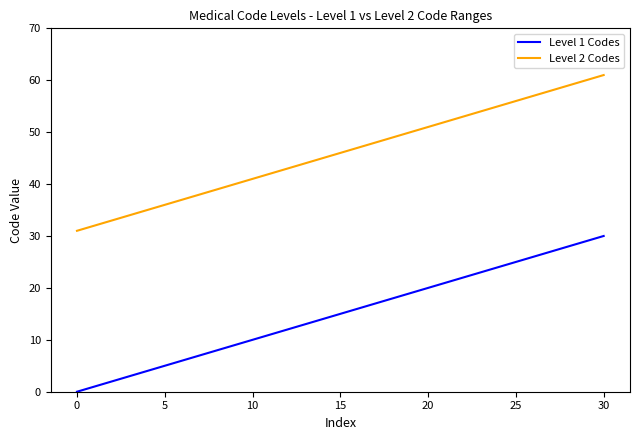

List the series in order of their overall mean, highest first.

Level 2 Codes, Level 1 Codes